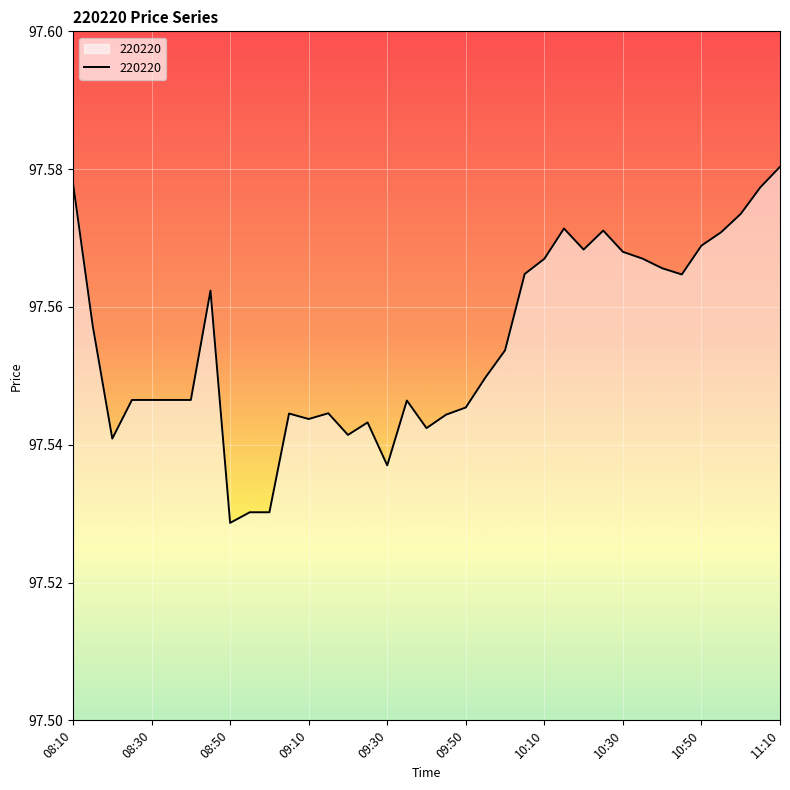

What is the difference between the maximum and minimum values?

0.1